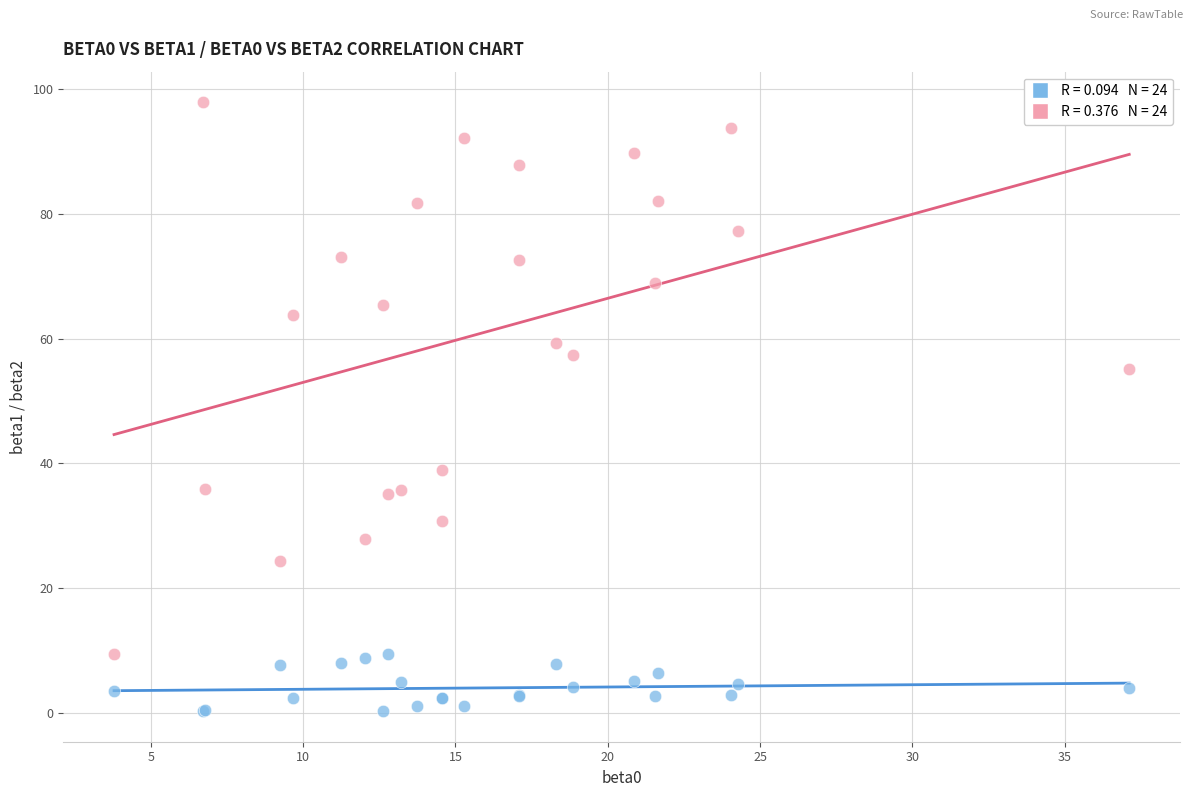

Across all series, what Y value is closest to 49?

55.1